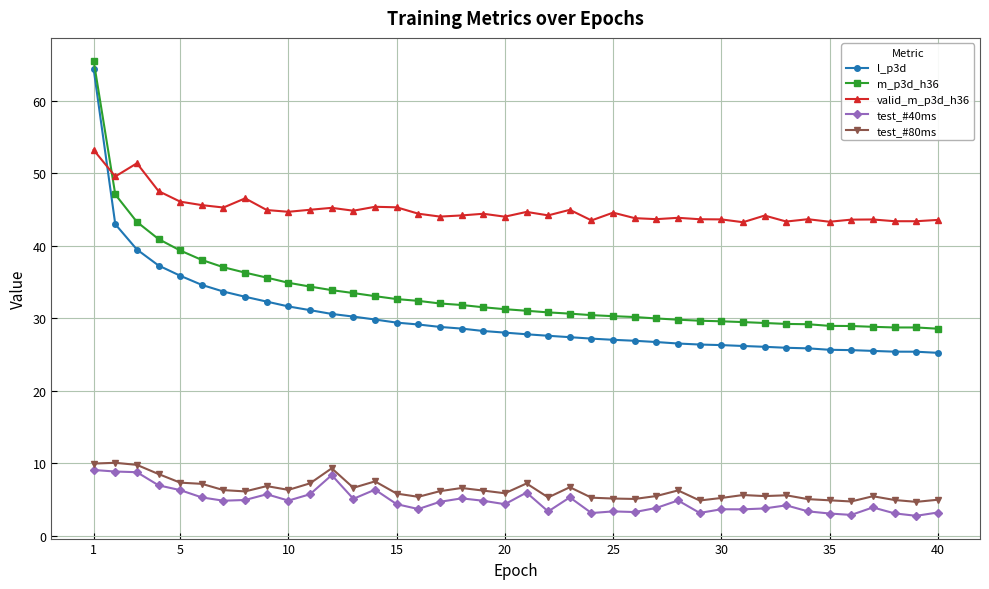

Which series has the largest range (max minus min)?

l_p3d